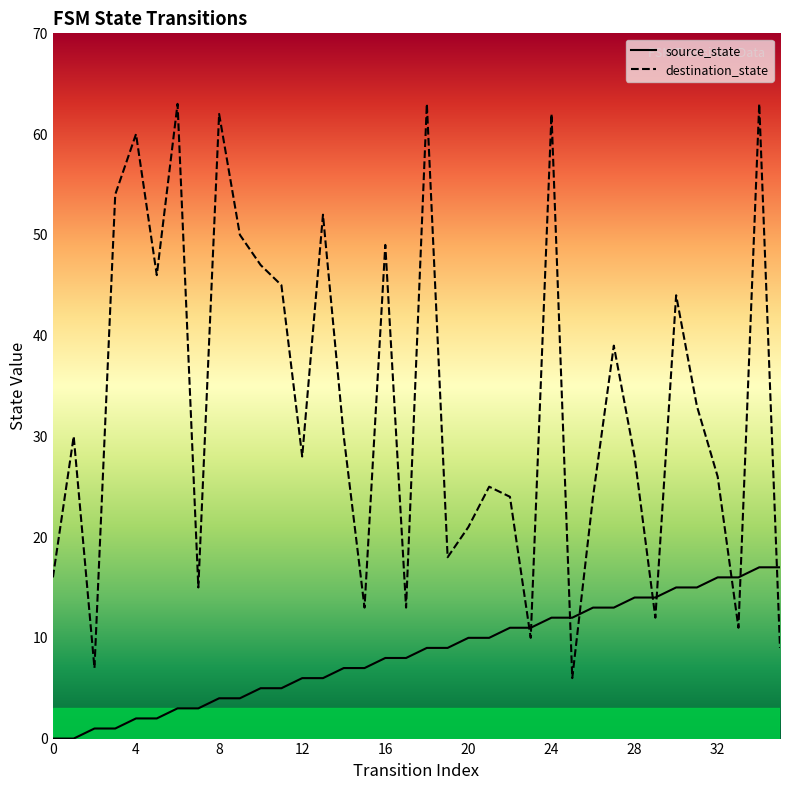

Between which two adjacent categories do source_state and destination_state first intersect?

22 and 23